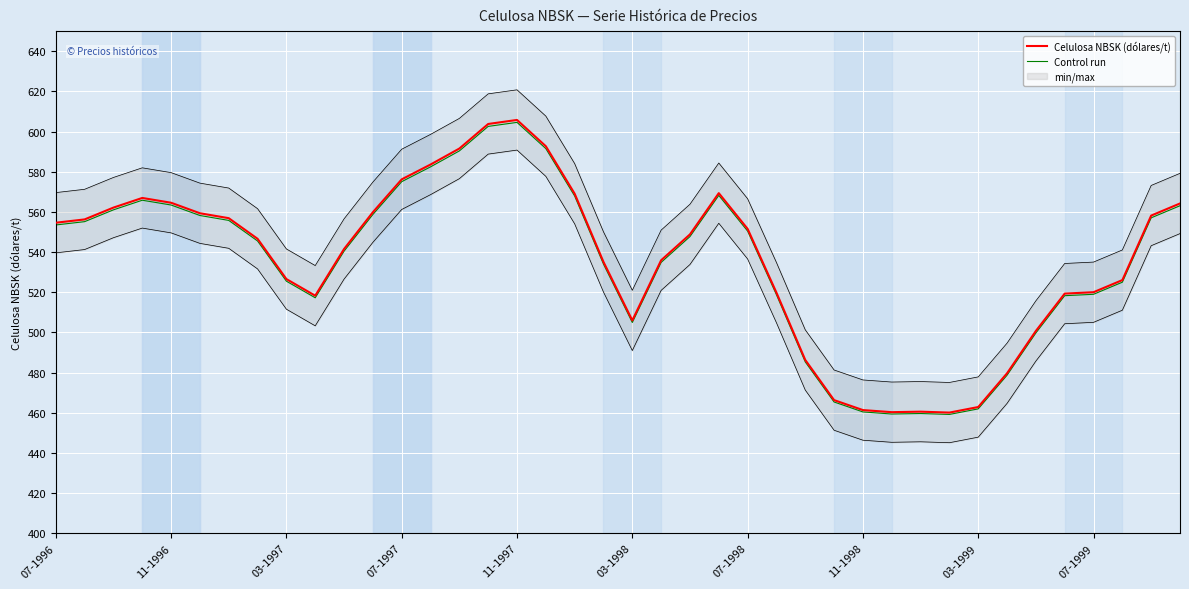

Which has a higher value, 23 or 11?

23